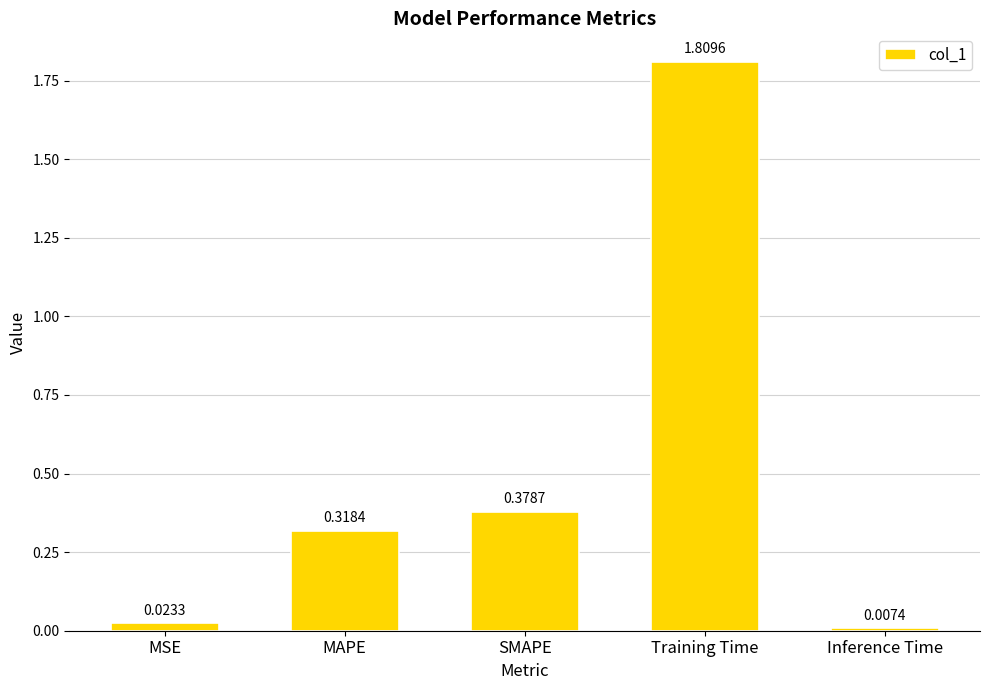

What is the sum of all values?

2.5